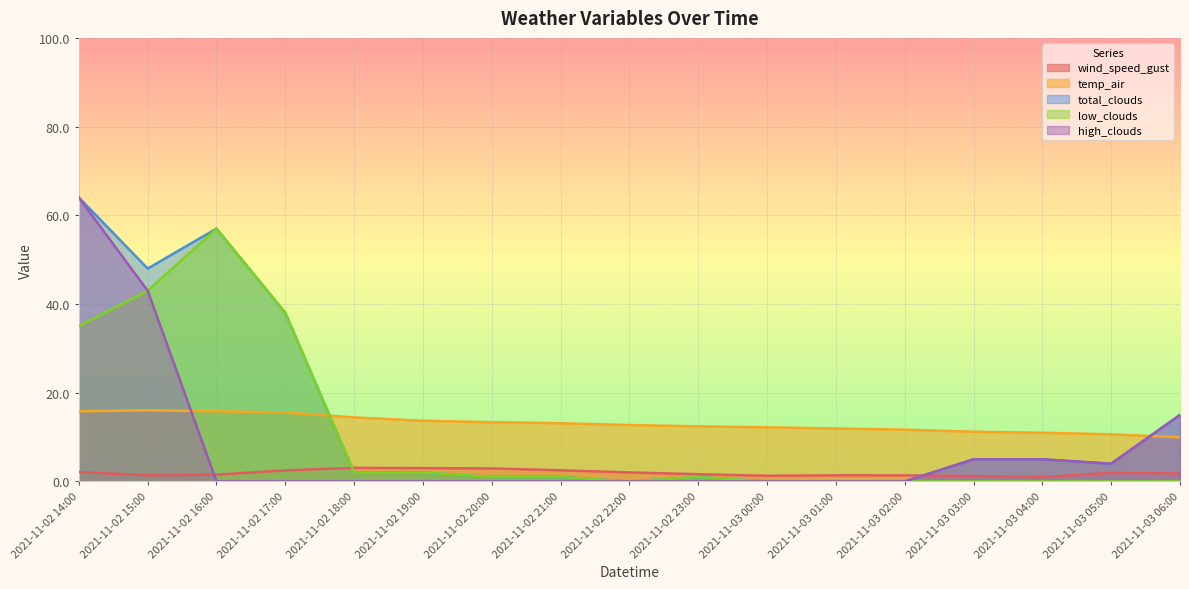

At which label is wind_speed_gust closest to 2?

2021-11-02 22:00